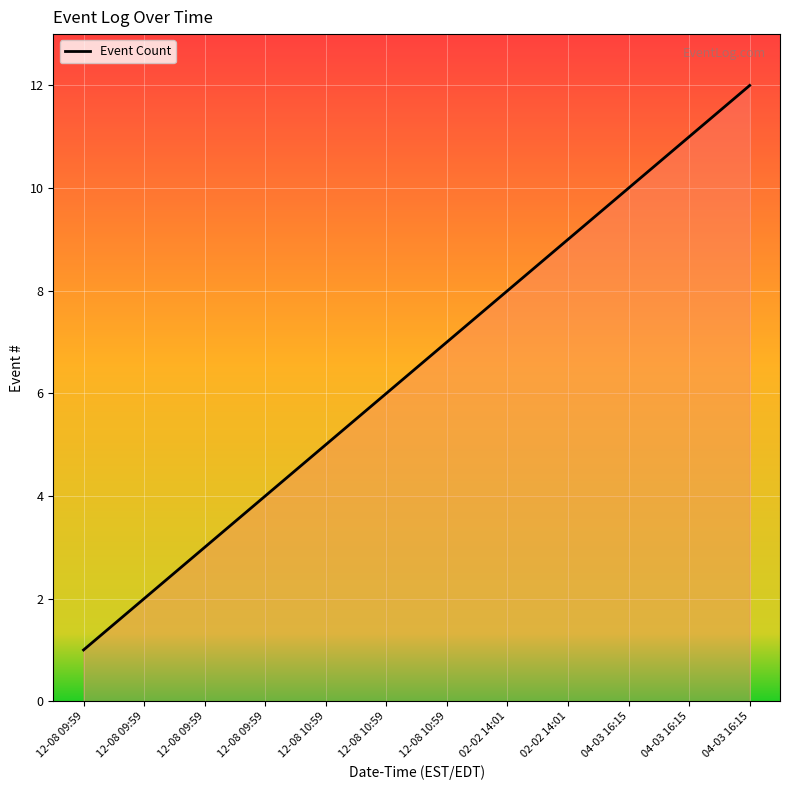

Is it true that the value at 04-03 16:15 is 5?

False